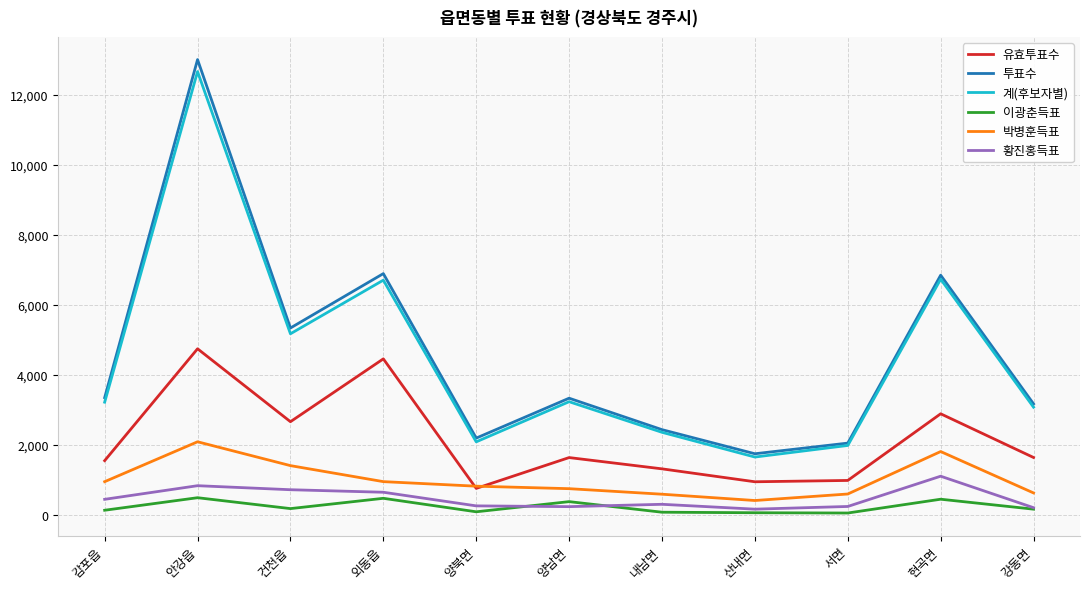

How many values in the 유효투표수 series are below 1644?

5